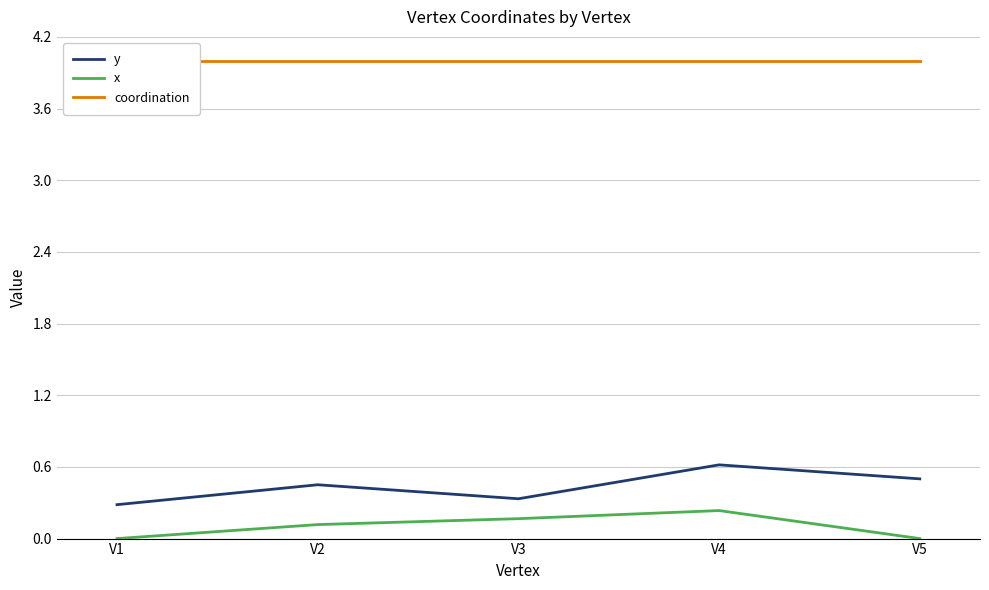

Which has a higher value, V3 or V2?

V2